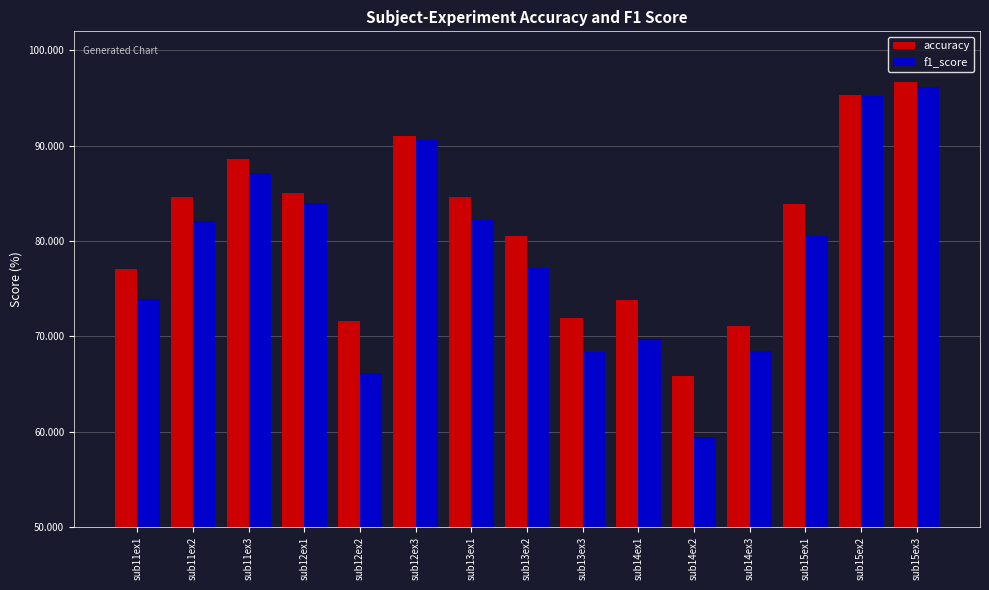

What is the smallest value displayed?

59.5